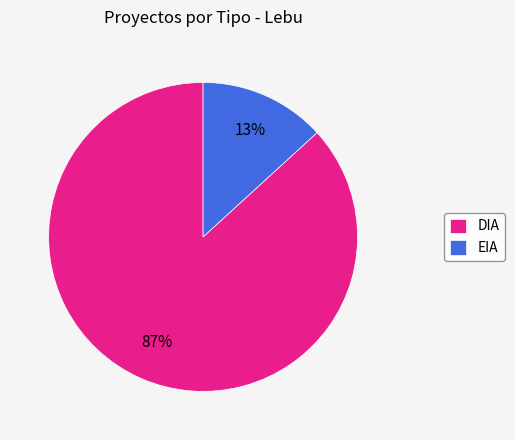

Between DIA and EIA, which is larger?

DIA